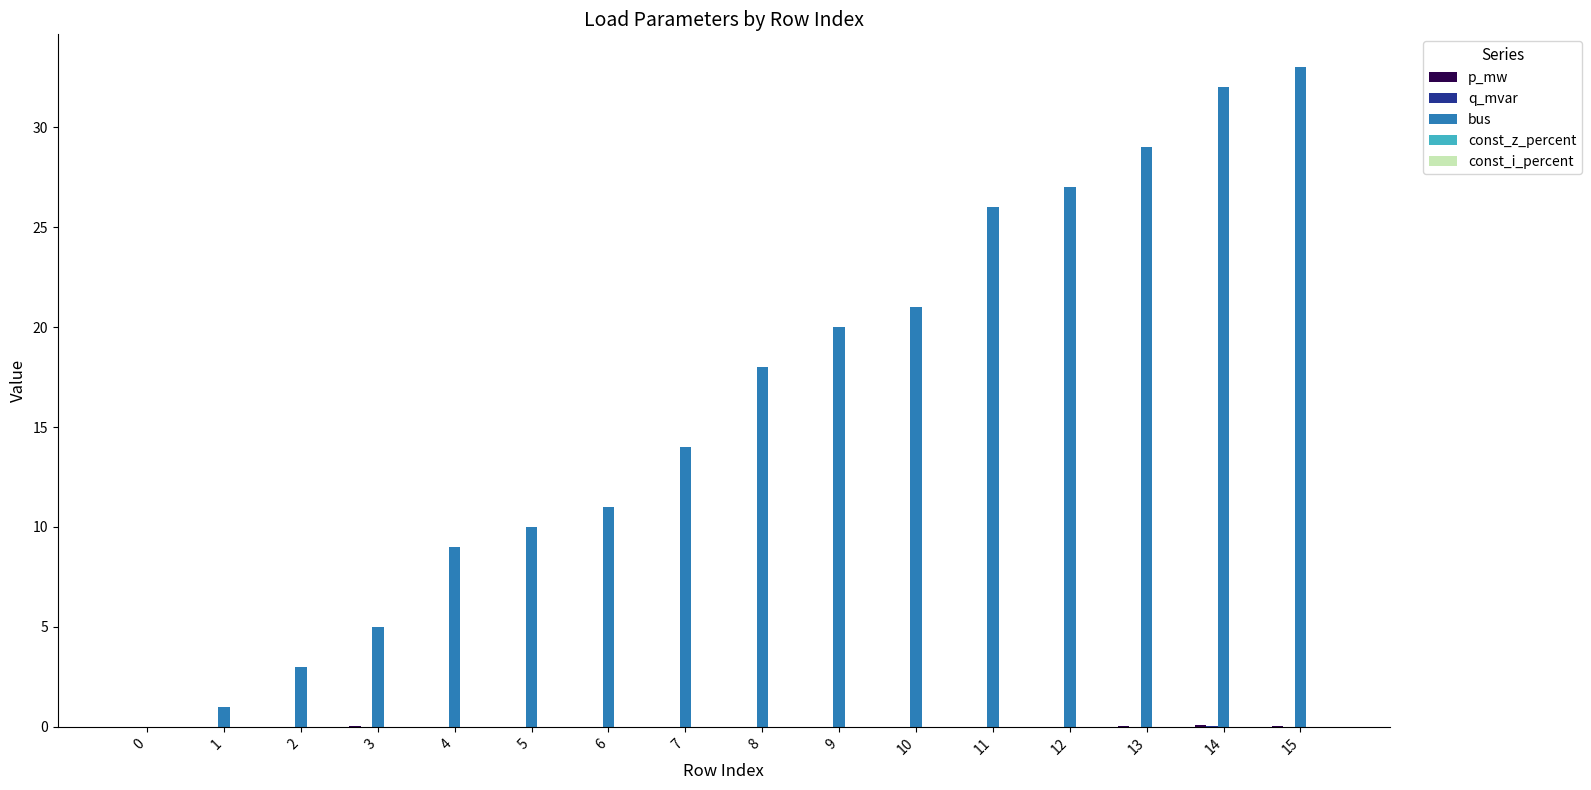

What is the spread (max minus min) of values at 1?

1.0